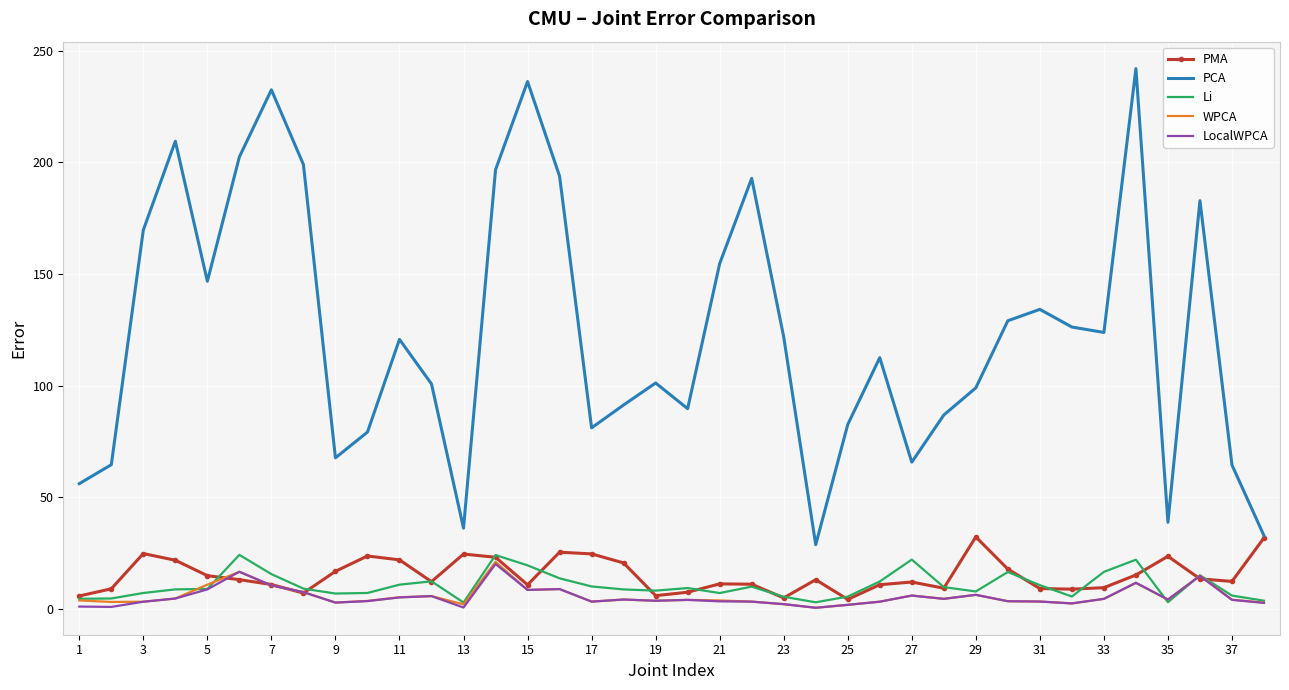

Which series has the widest spread of values?

PCA